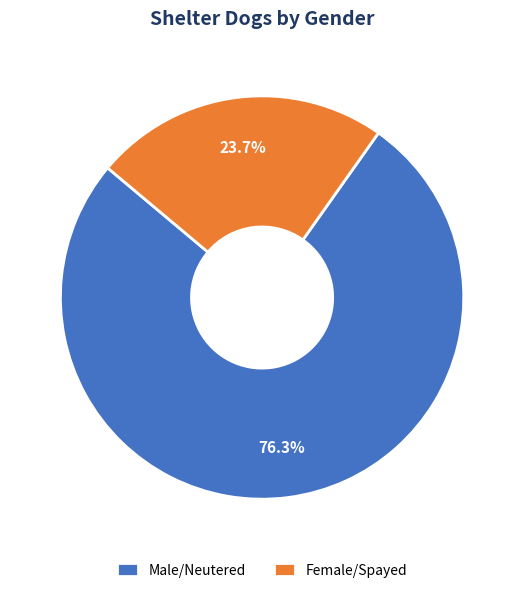

How many slices are in this pie chart?

2